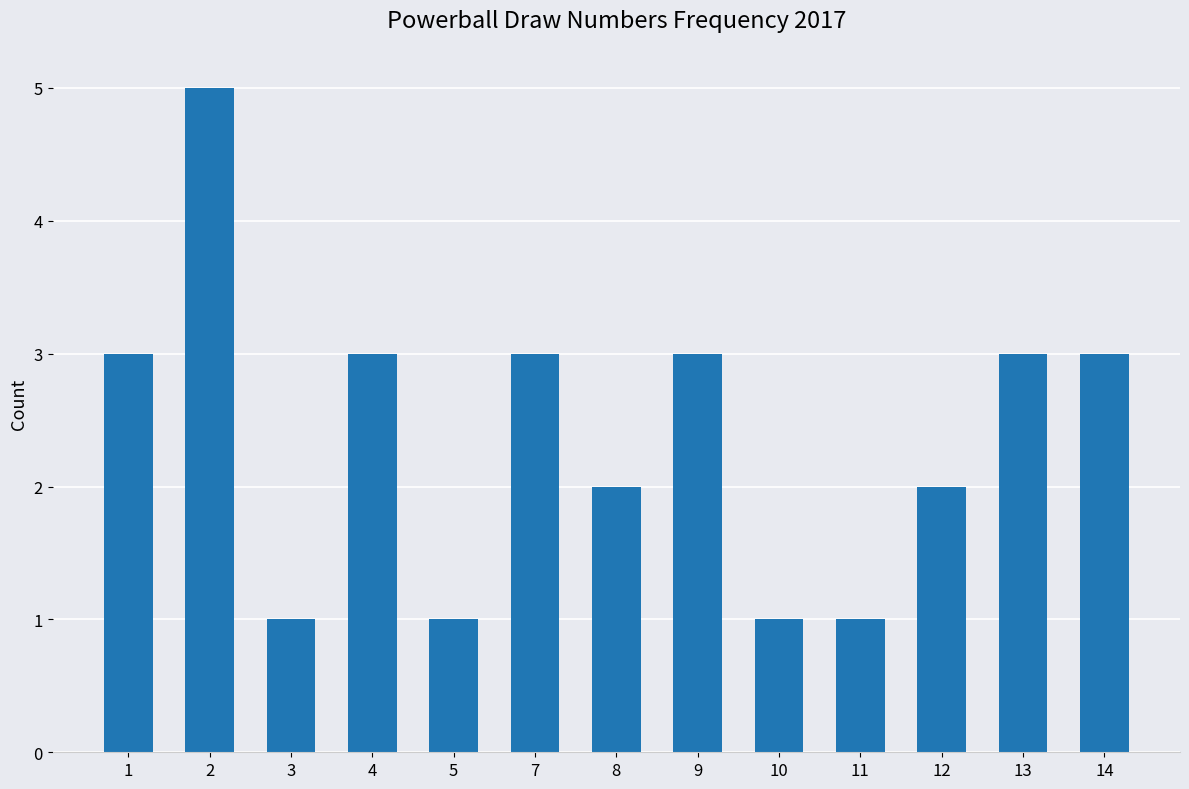

Reading left to right, list all the values displayed in this chart.

1=3	2=5	3=1	4=3	5=1	7=3	8=2	9=3	10=1	11=1	12=2	13=3	14=3